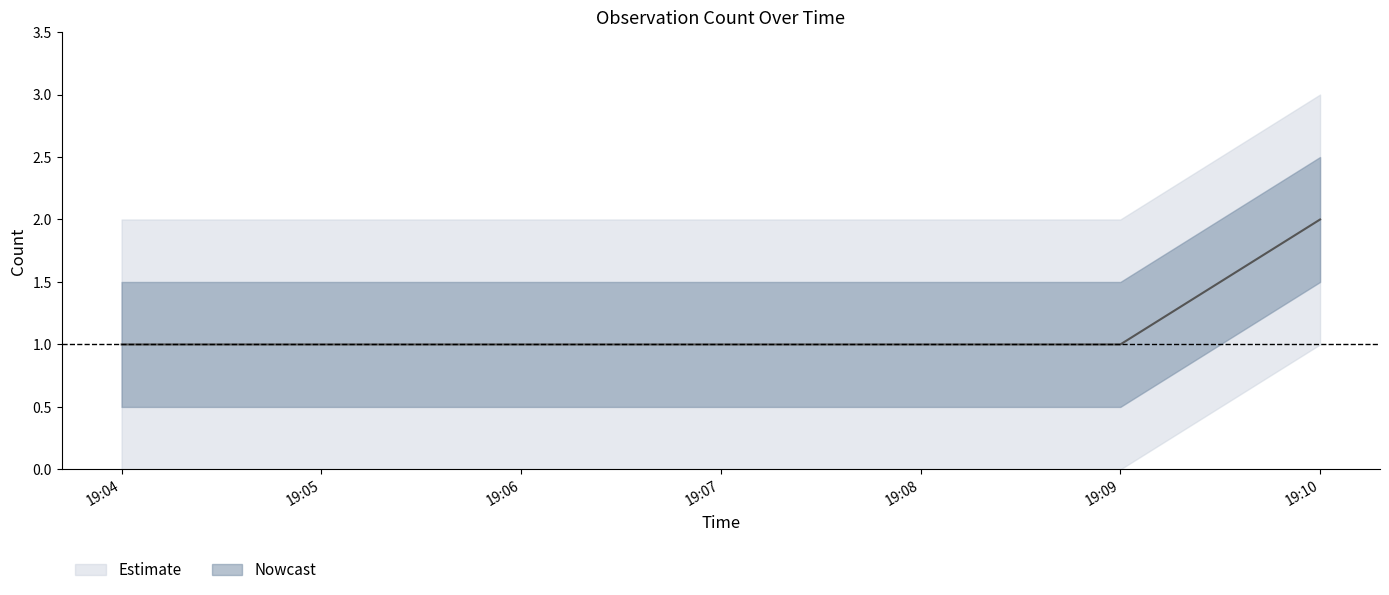

What is the difference between the values at 19:10 and 19:08?

1